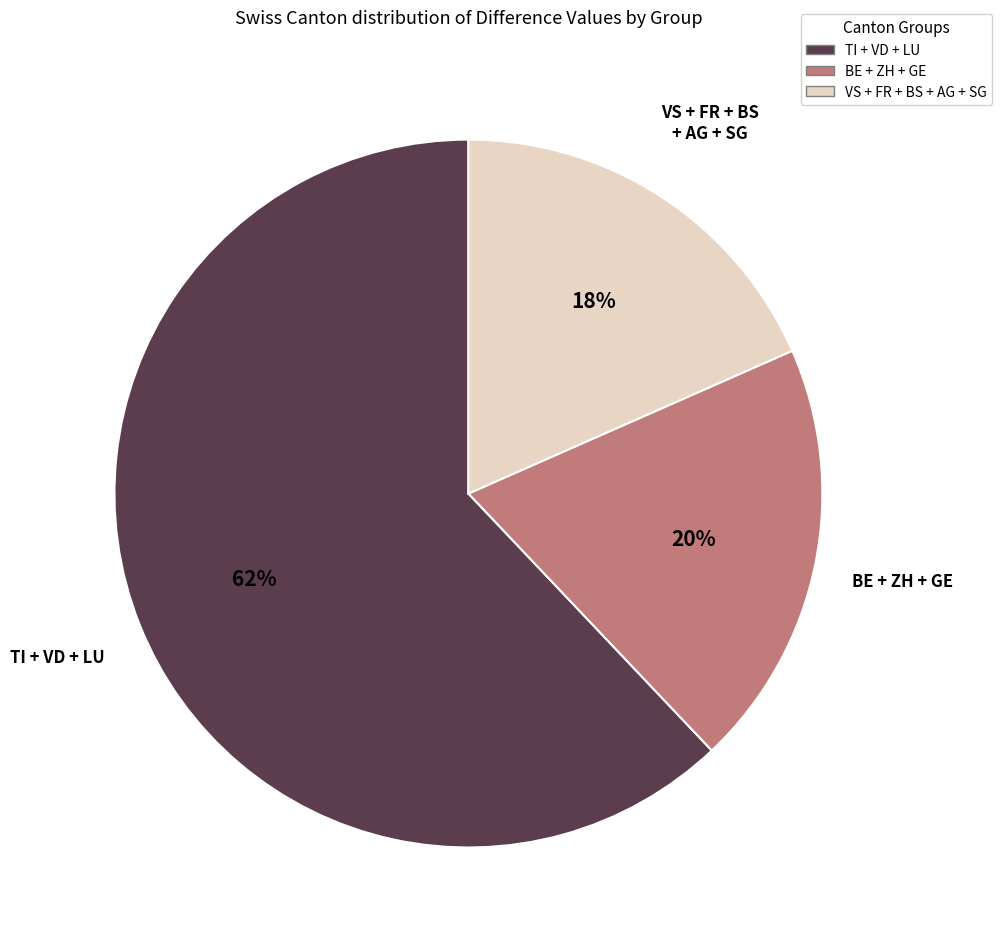

To the nearest percent, what is the difference between the largest and smallest slice percentages?

44%